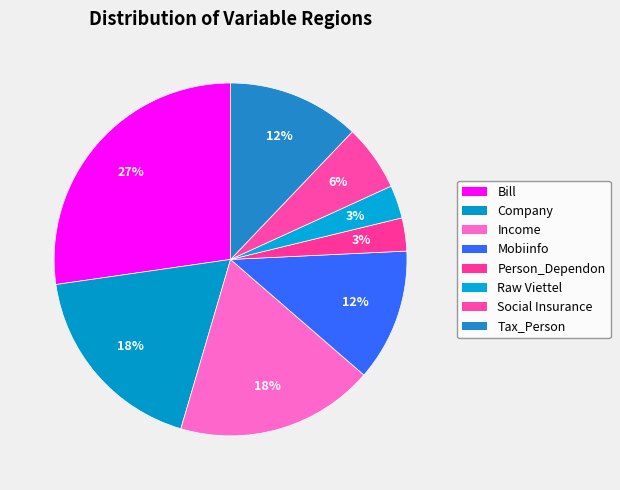

How many segments does this pie chart have?

8